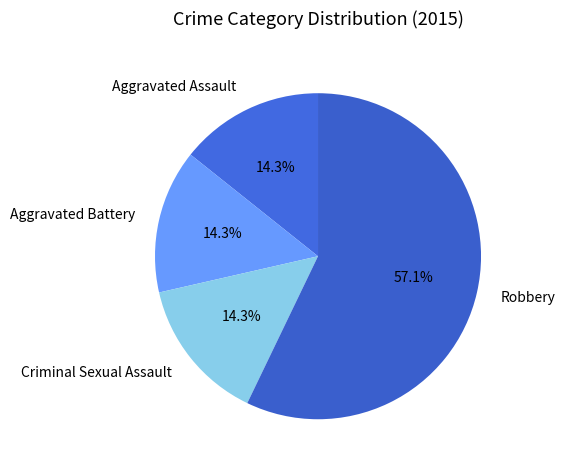

Is Aggravated Assault the majority of the pie?

No